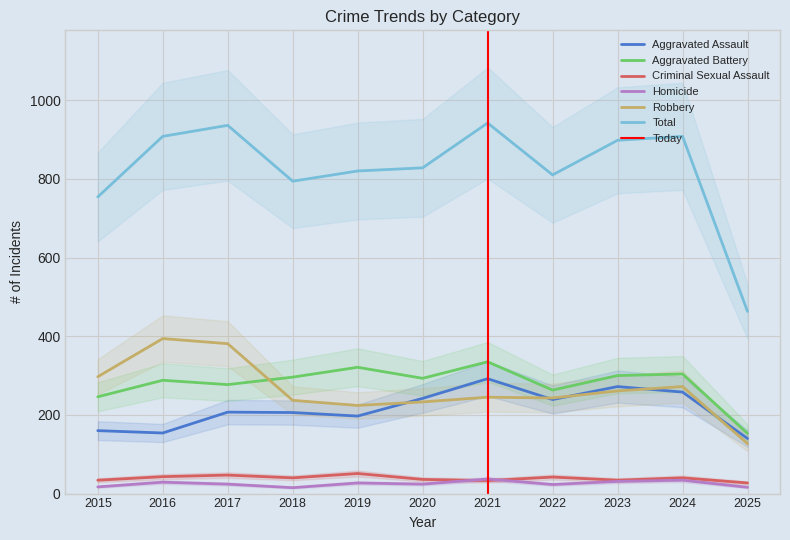

Does the chart have visible grid lines?

Yes